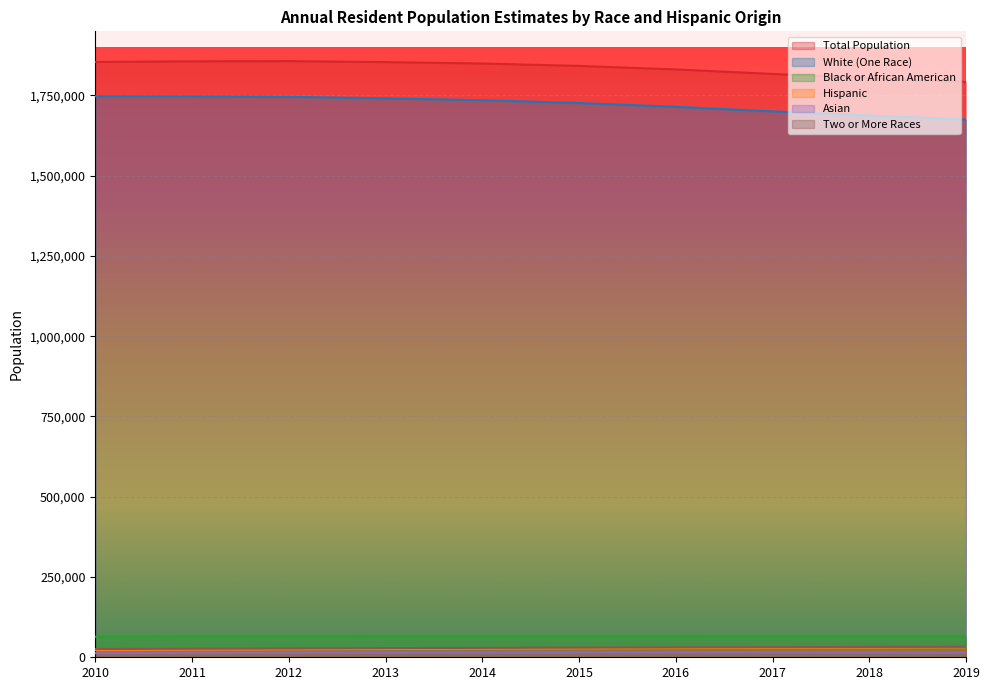

True or false: Two or More Races has more than 0 interior local peaks.

False